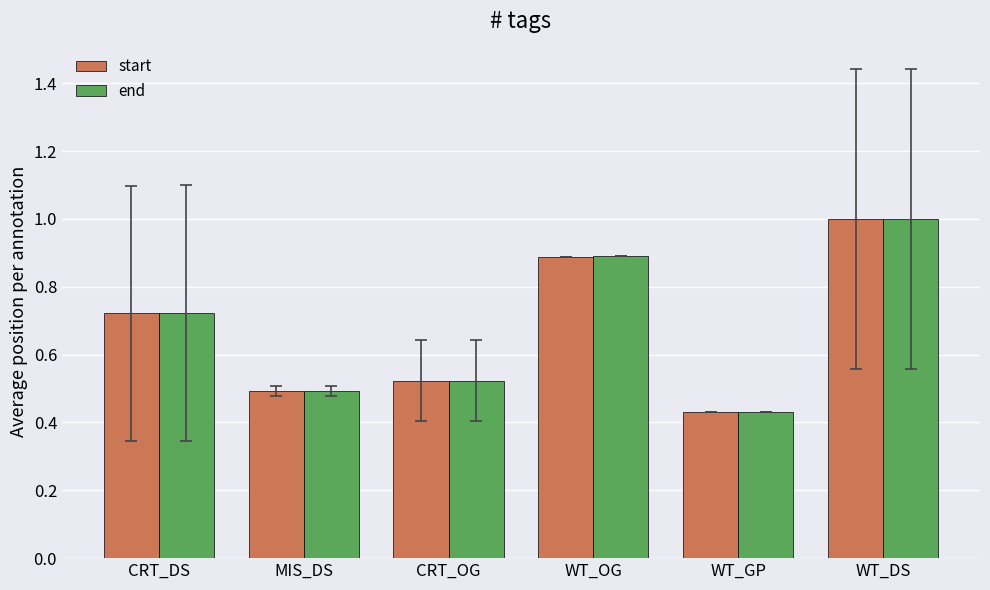

What is the label of the 4th bar from the left?

WT_OG